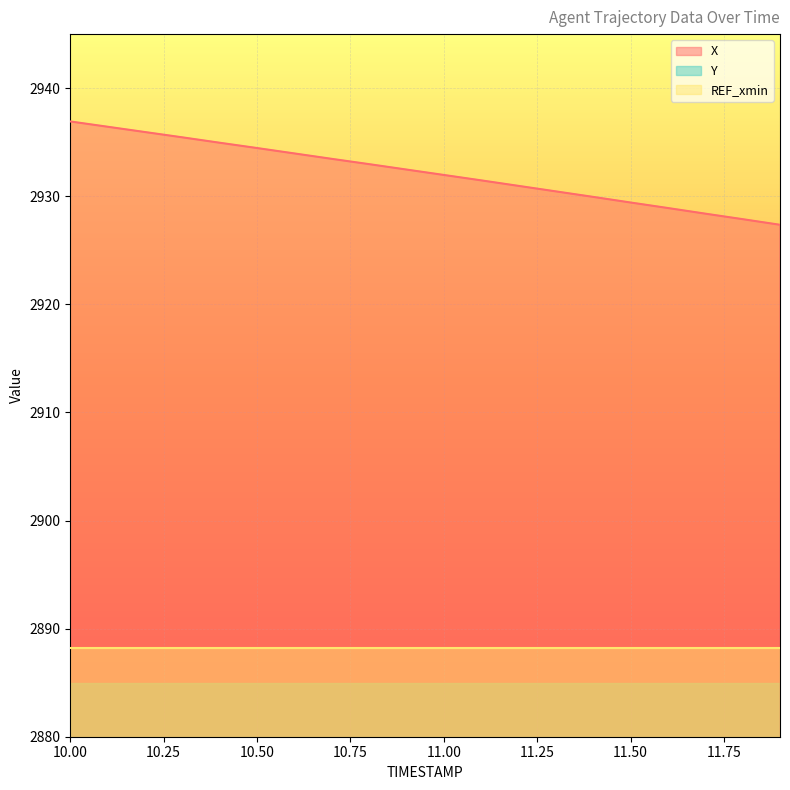

How many distinct data groups are displayed?

2